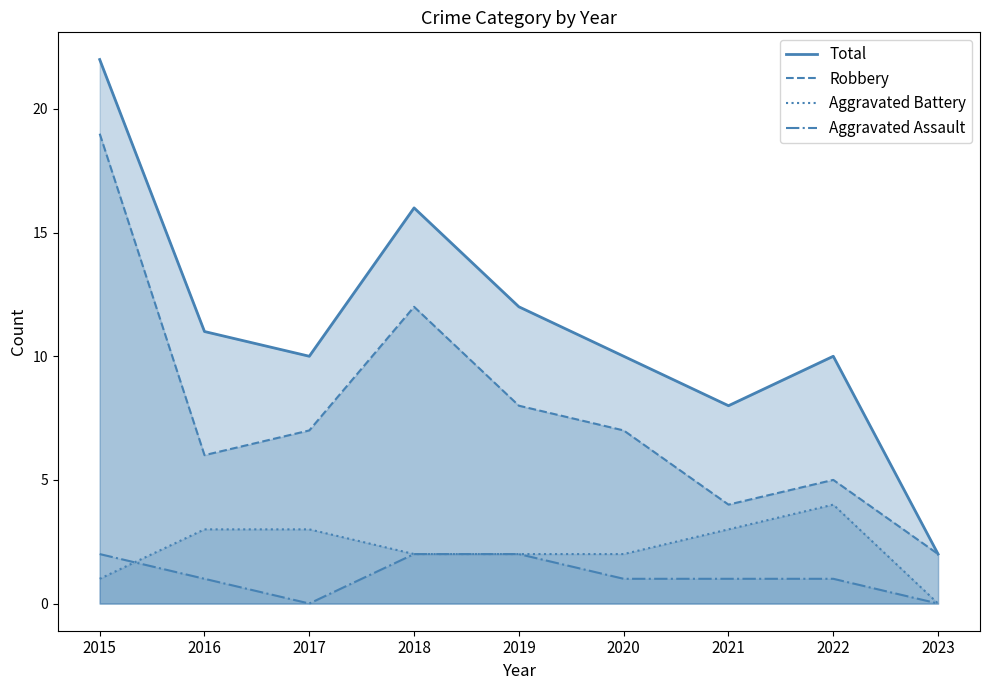

Rank the categories by Total value from highest to lowest.

2015, 2018, 2019, 2016, 2017, 2020, 2022, 2021, 2023